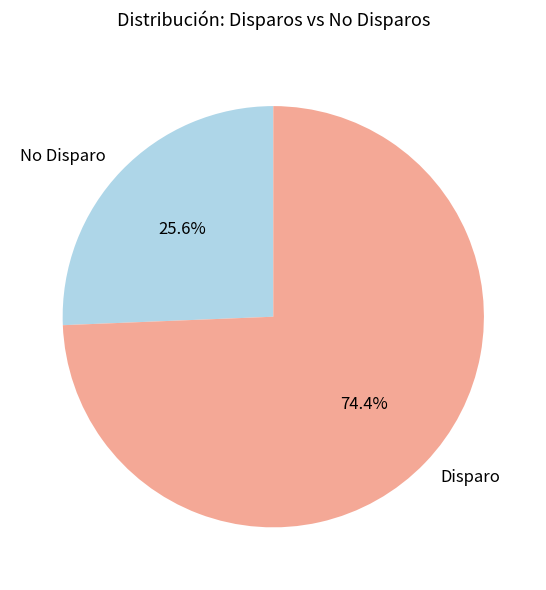

Which category accounts for the majority?

Disparo